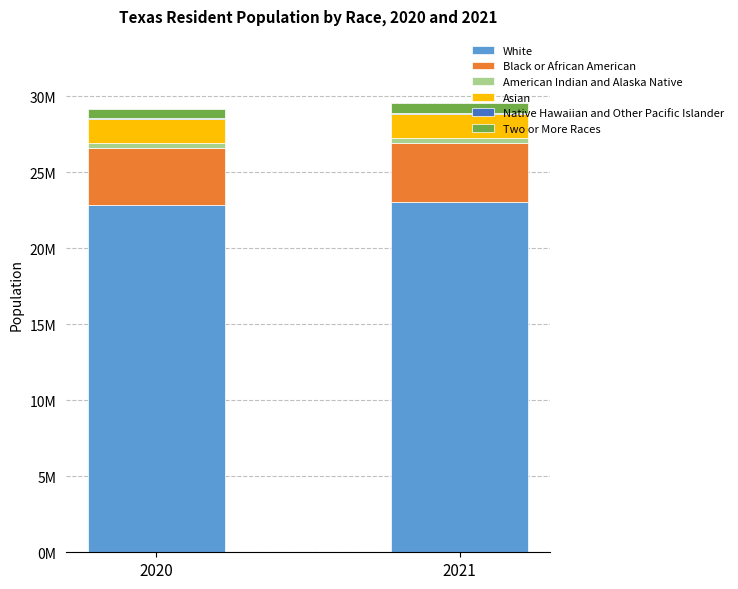

Are the bars grouped side by side (vs. stacked)?

No